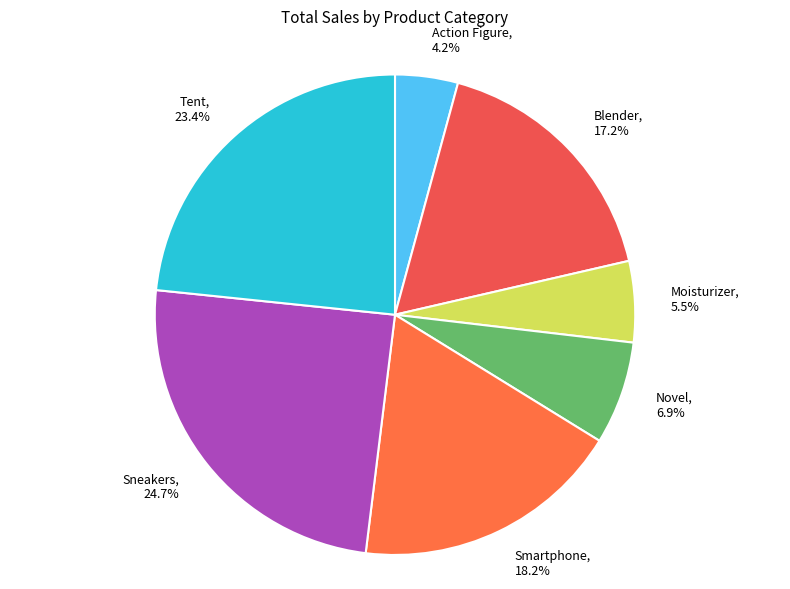

Which has a higher value, Sneakers or Action Figure?

Sneakers